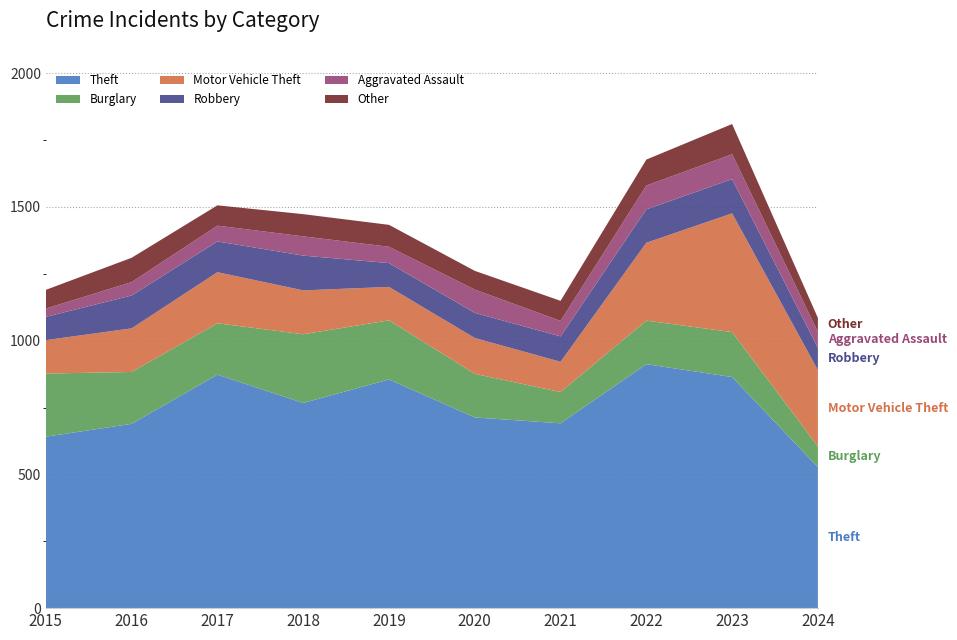

Reading left to right, extract all data points from this chart.

Theft: 641	689	873	767	855	713	691	912	864	527
Burglary: 236	194	192	257	221	163	117	163	168	78
Motor Vehicle Theft: 125	163	191	164	125	134	113	291	444	285
Robbery: 87	123	115	130	89	94	95	125	128	83
Aggravated Assault: 31	50	59	72	61	87	58	89	93	60
Other: 70	91	76	83	82	70	75	97	113	52